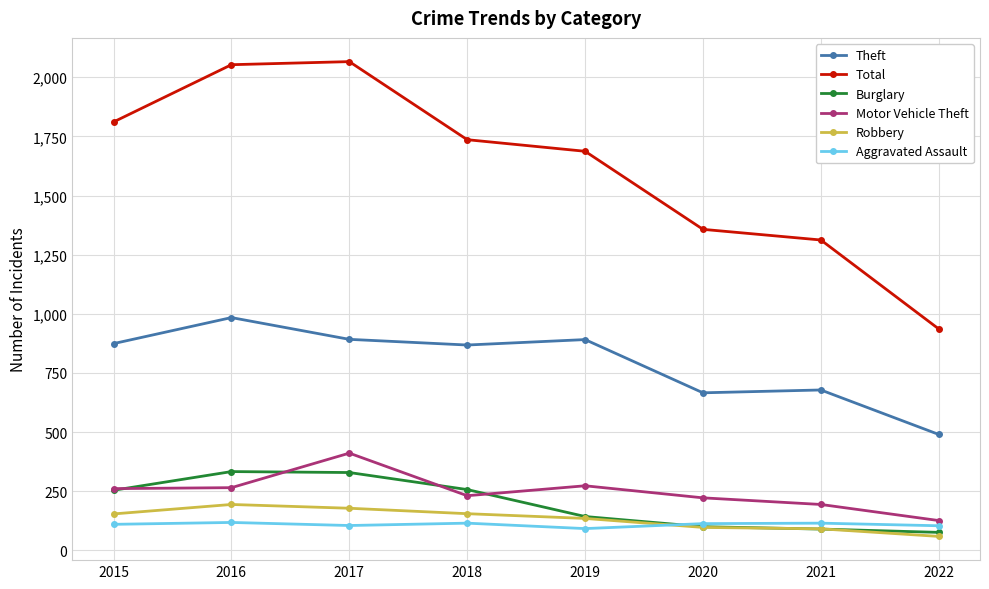

Which series has the largest range (max minus min)?

Total